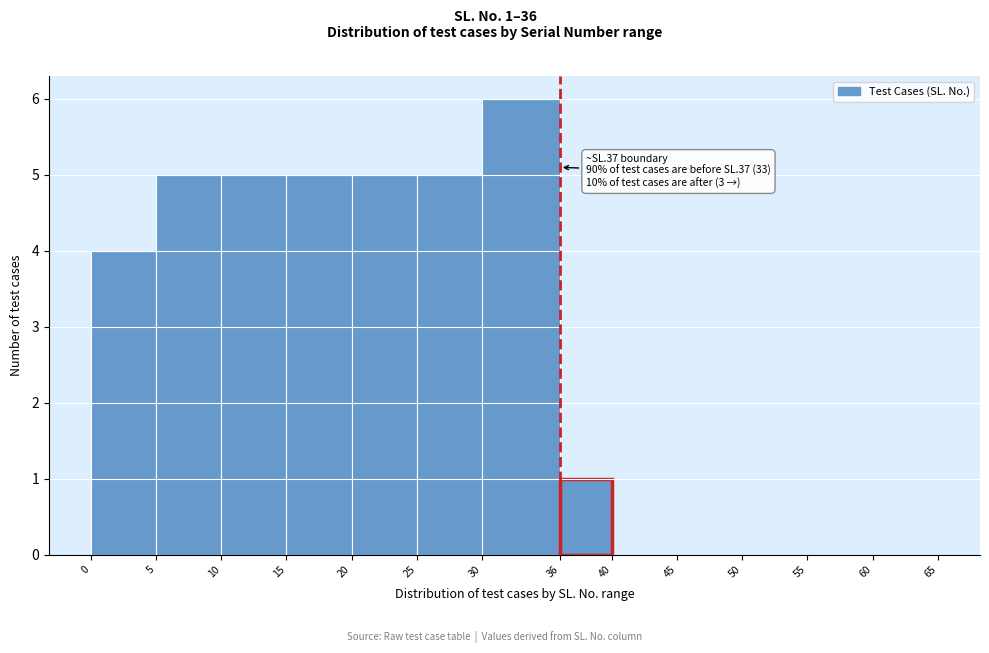

Over which range of the x-axis is the bar tallest?

30 to 36